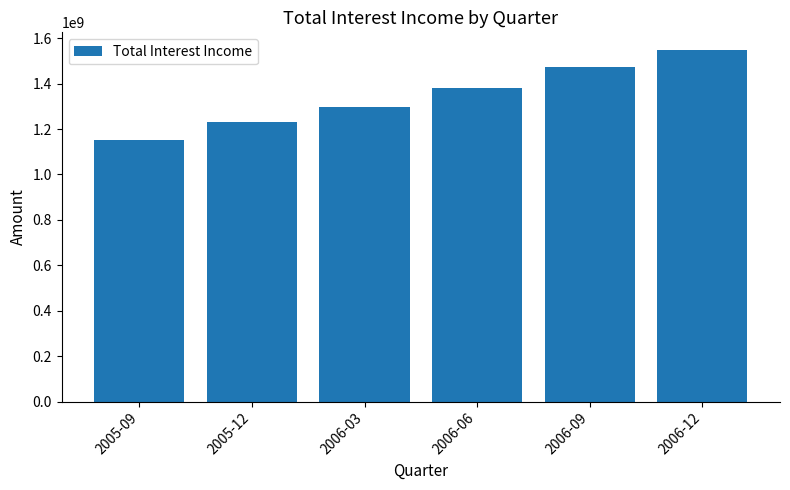

Rank the categories by value from highest to lowest.

2006-12, 2006-09, 2006-06, 2006-03, 2005-12, 2005-09